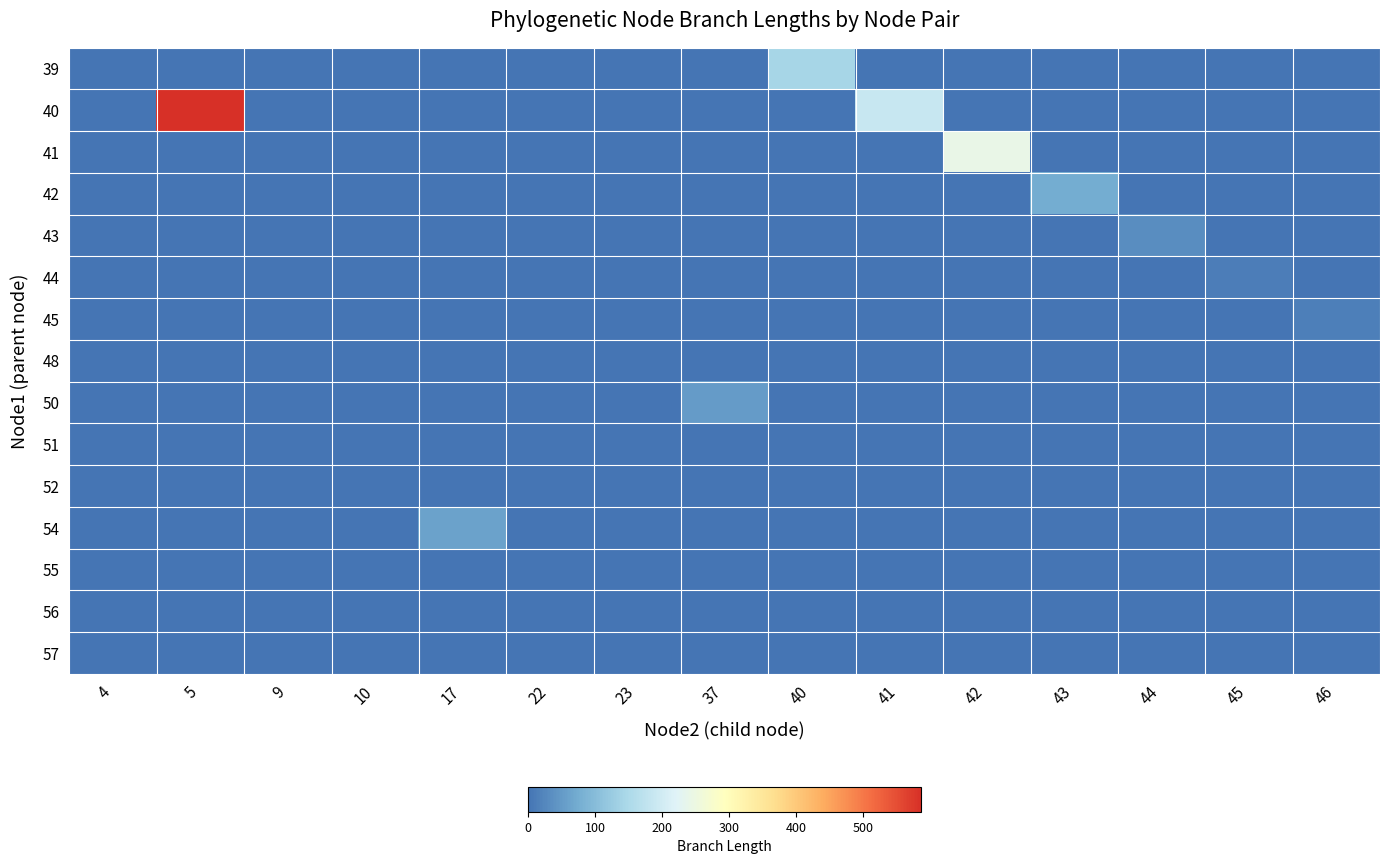

Count the number of categories in the chart.

15